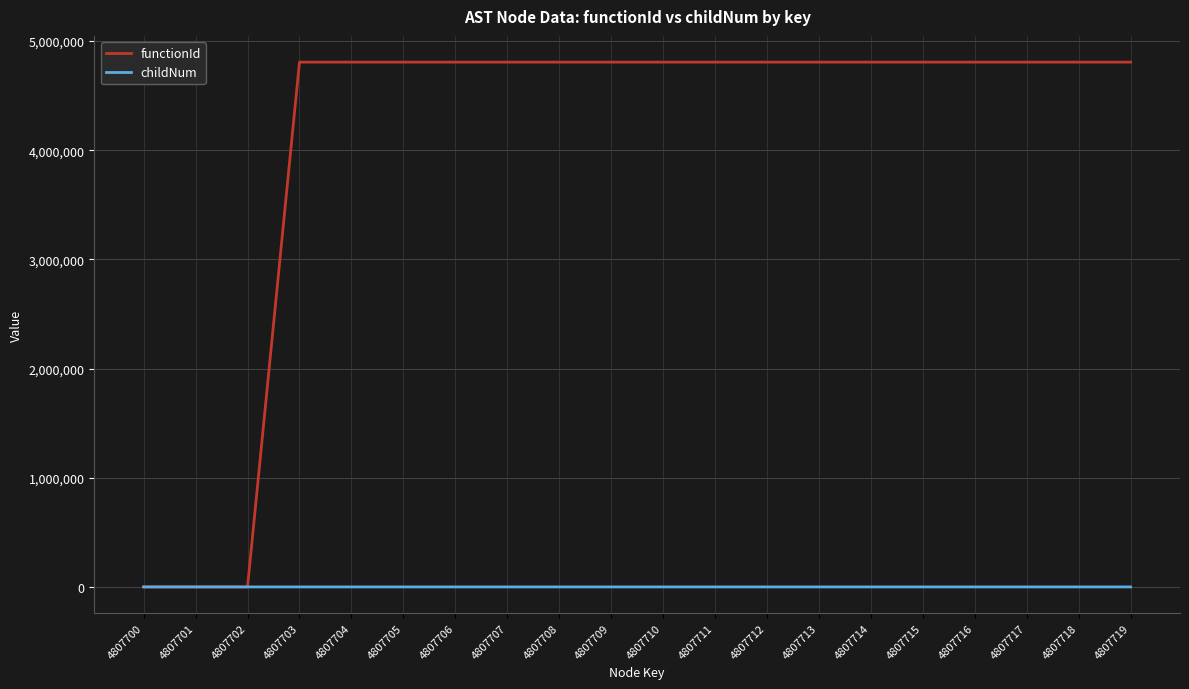

Rank the series by their maximum value, from highest to lowest.

functionId, childNum